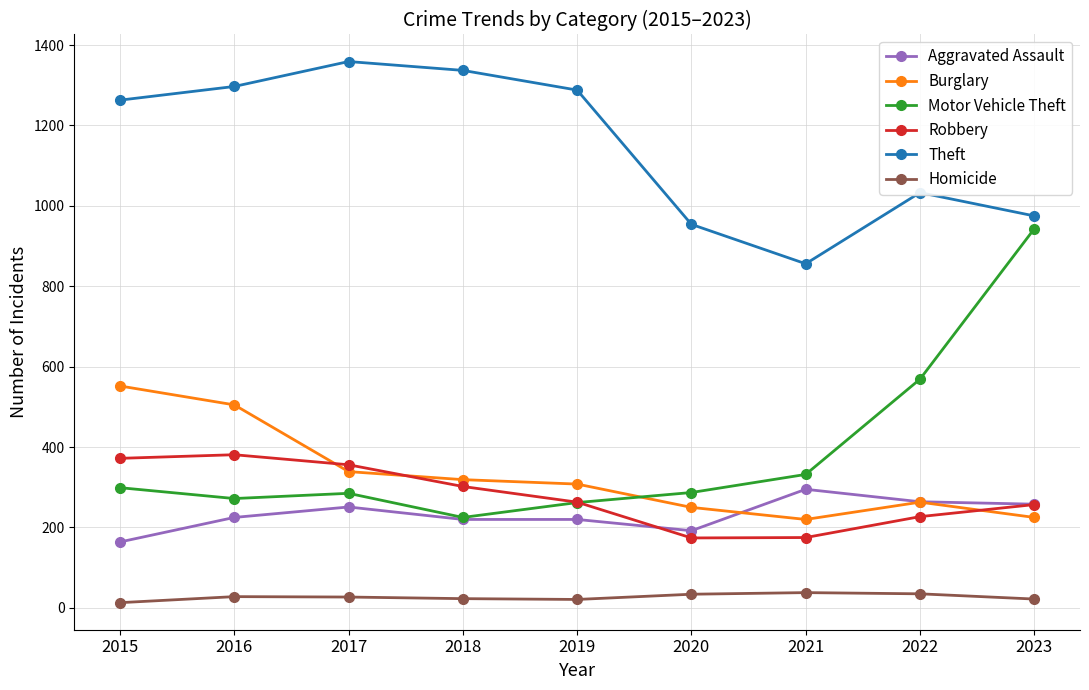

What is the greatest value displayed?

1359